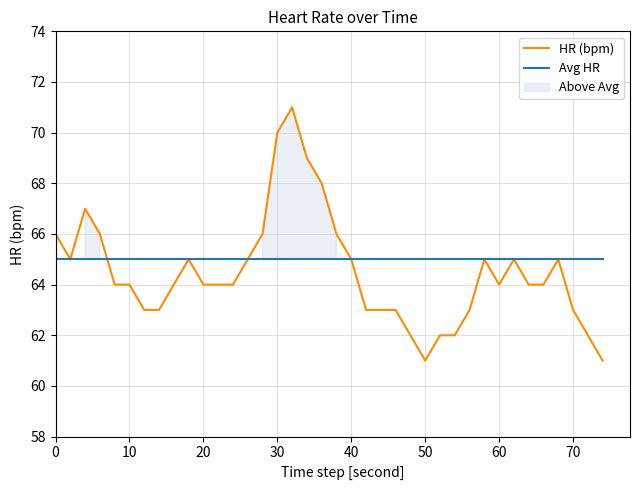

What is the value of the HR (bpm) point at the 7th from the left?

63